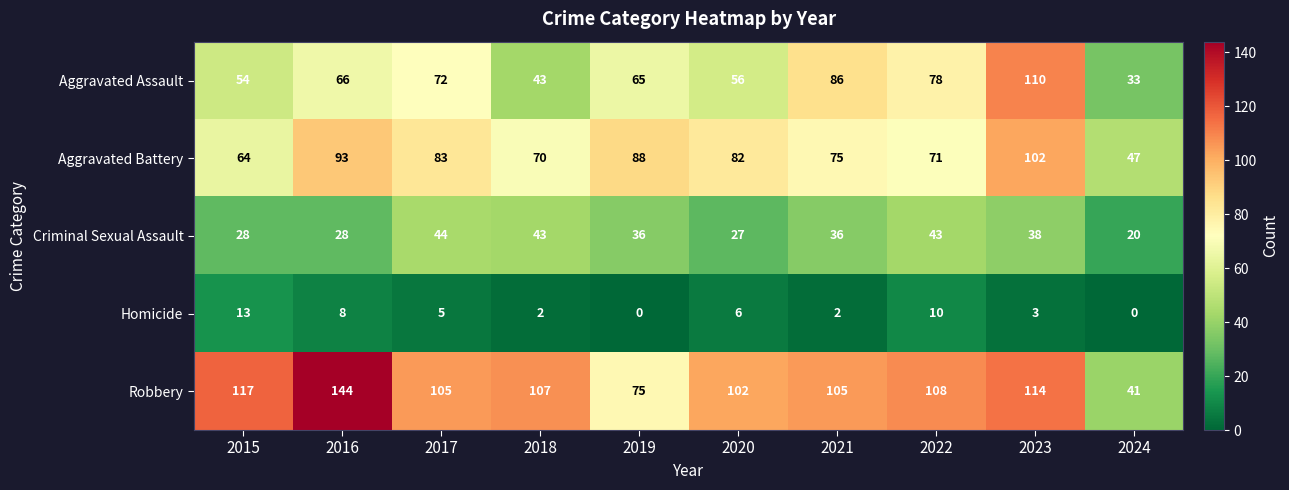

Which series has the largest range (max minus min)?

Robbery